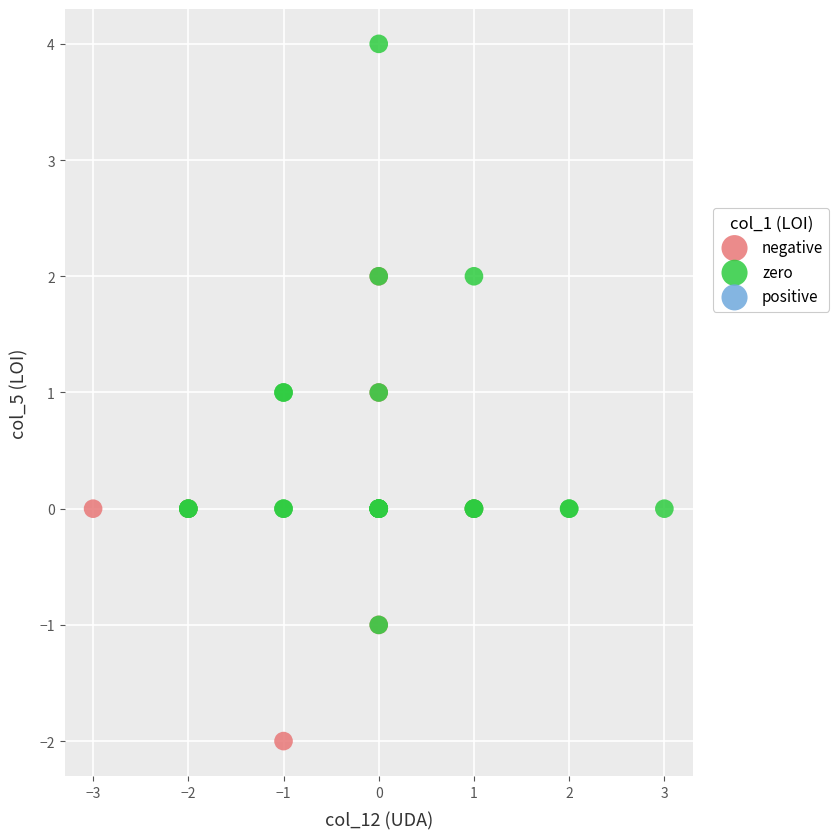

Which series reaches the maximum Y coordinate?

zero